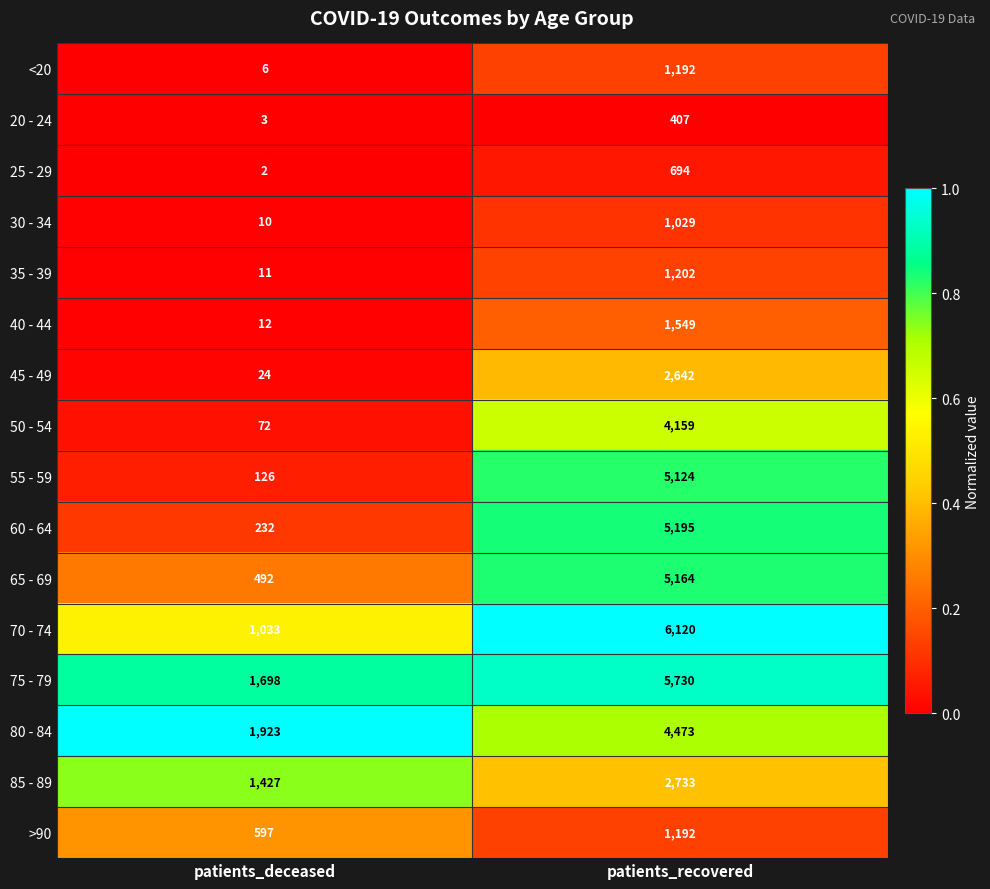

Which series changed the most between patients_deceased and patients_recovered?

70 - 74